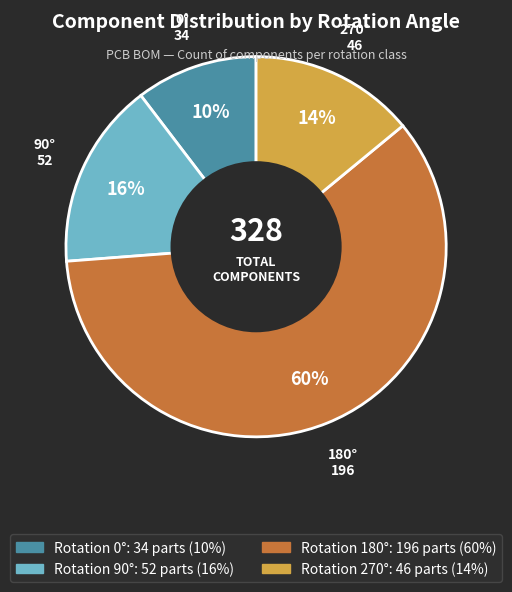

Does any single category account for the majority?

Yes